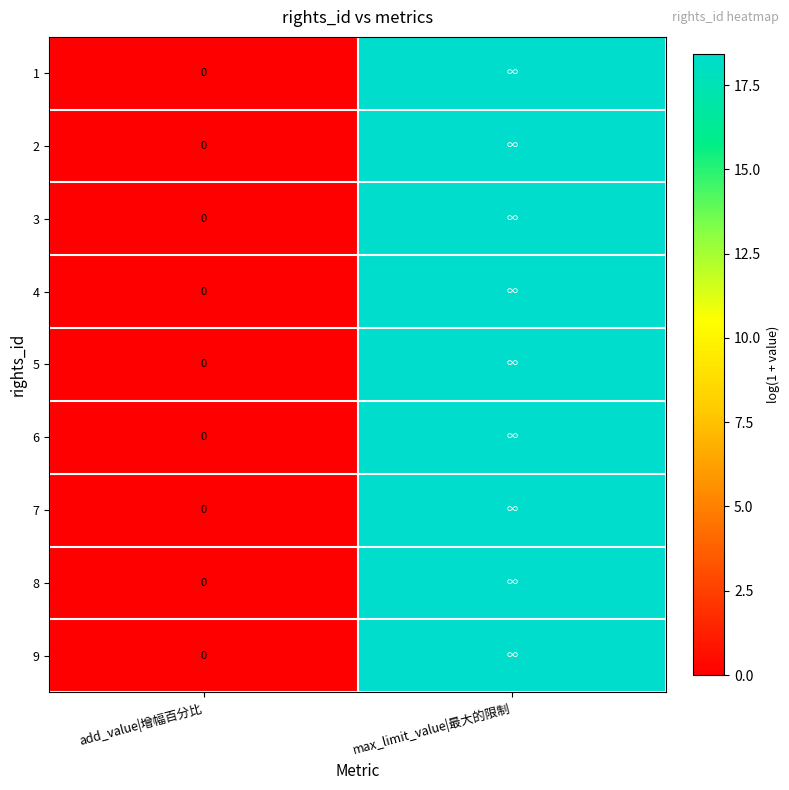

True or false: 5 has a value of 4.5 at max_limit_value|最大的限制.

False